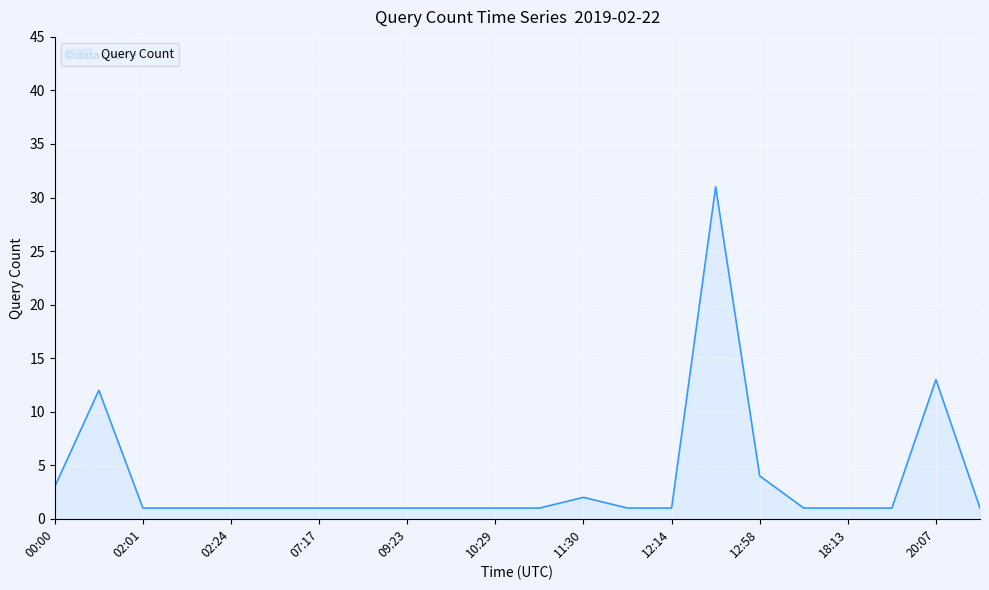

What is the maximum value shown in the chart?

31